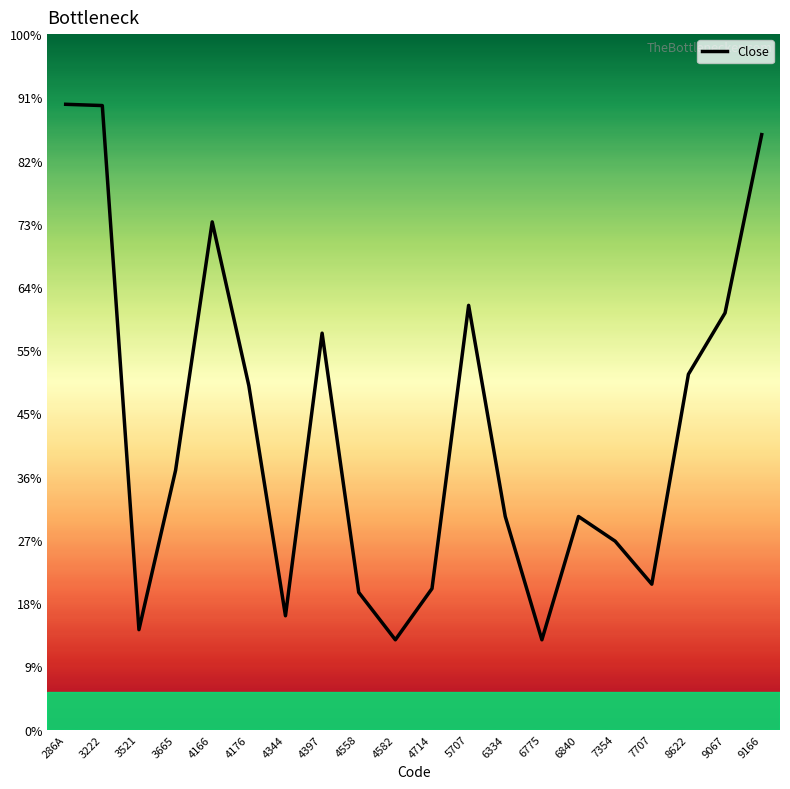

Does the chart display data point markers on the line(s)?

No